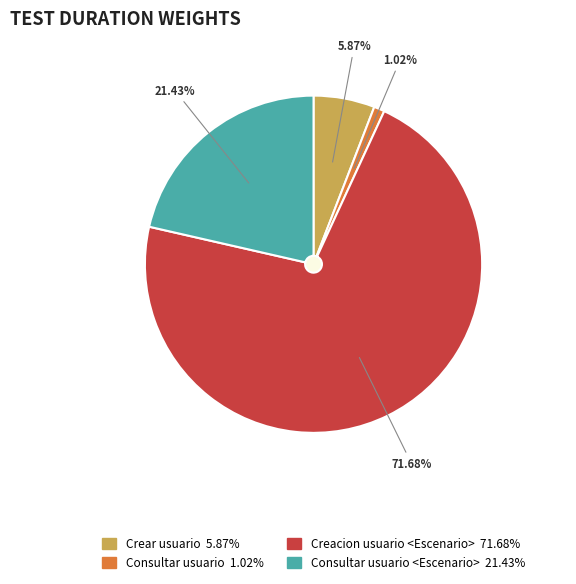

To the nearest percent, what is the average slice percentage?

25%